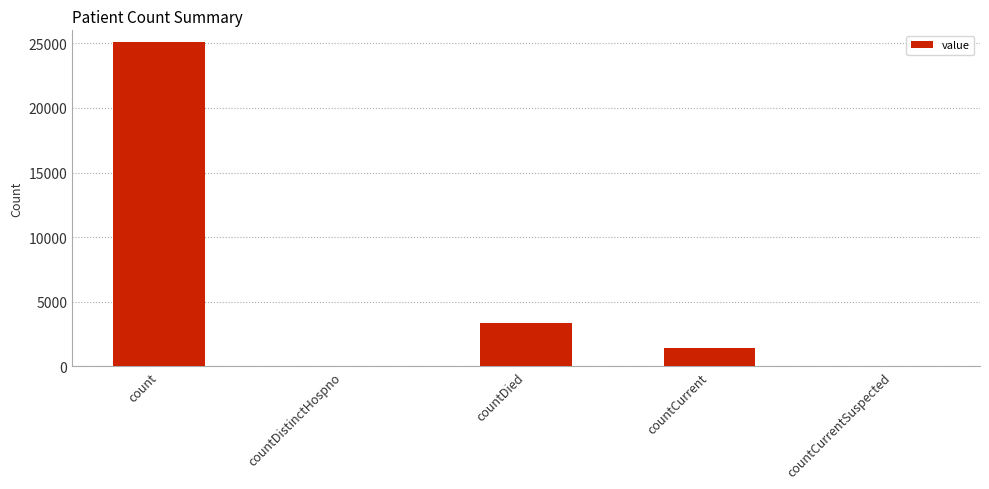

Reading left to right, extract all data points from this chart.

count=25070	countDistinctHospno=0	countDied=3386	countCurrent=1460	countCurrentSuspected=0